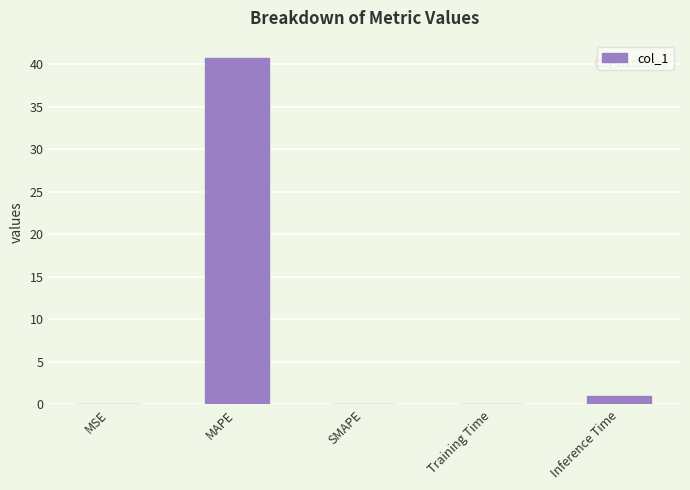

What is the maximum value shown in the chart?

40.8